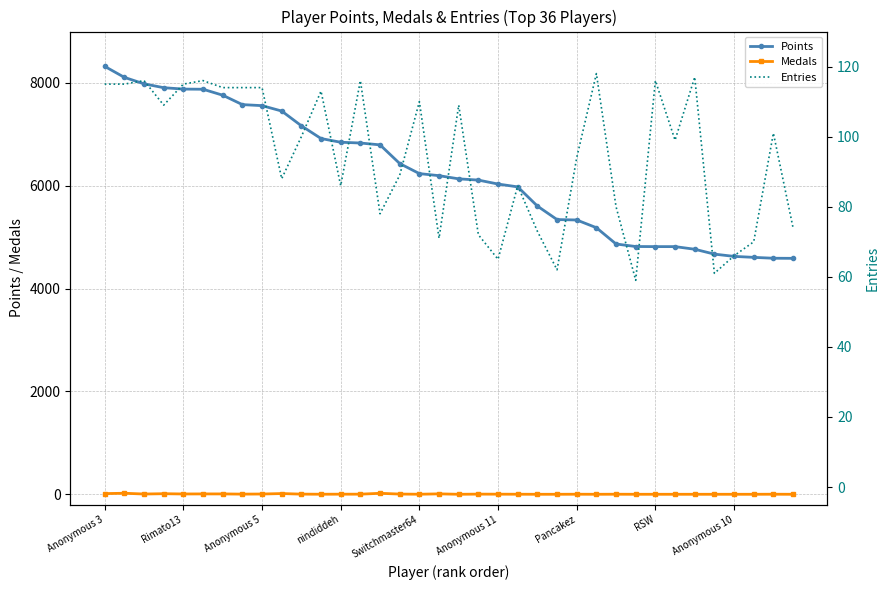

What is the difference between the Points values at Anonymous 11 and Anonymous 3?

2289